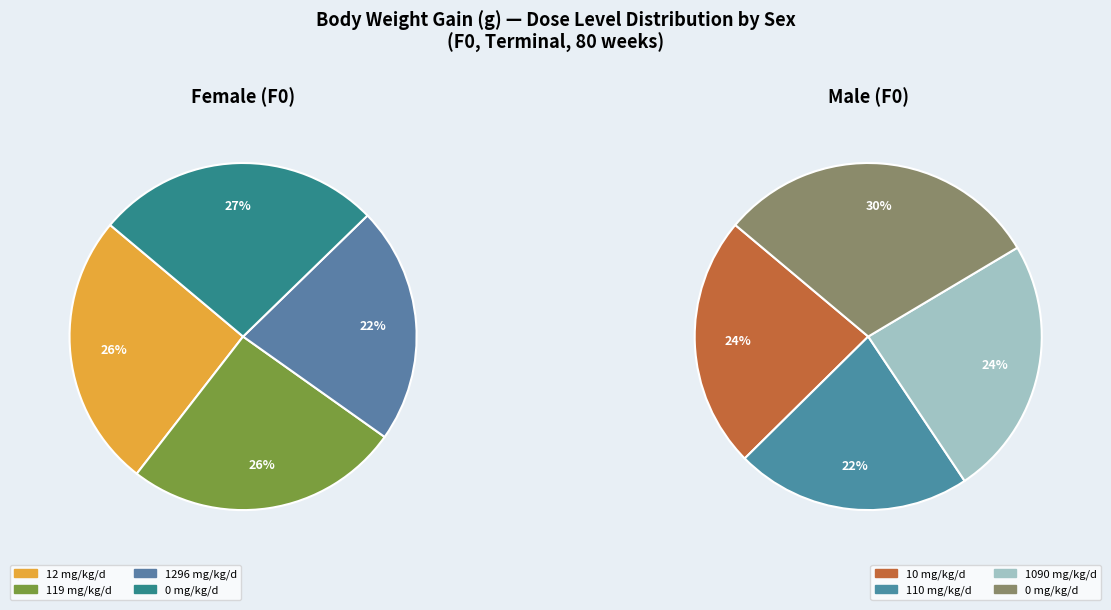

Count the number of slices in the pie.

8